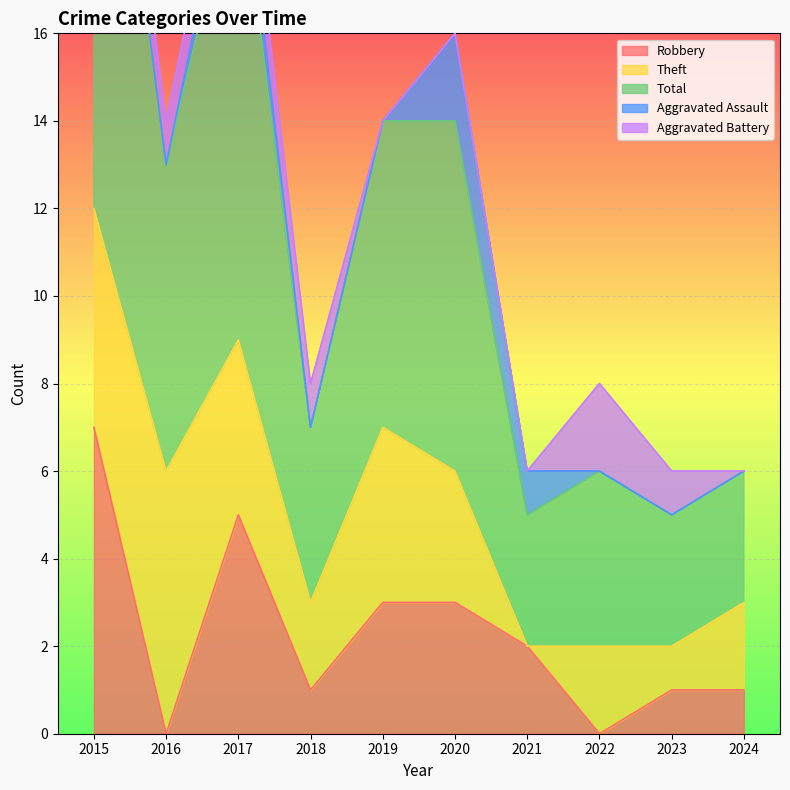

Which category has the highest value in the Total series?

2015